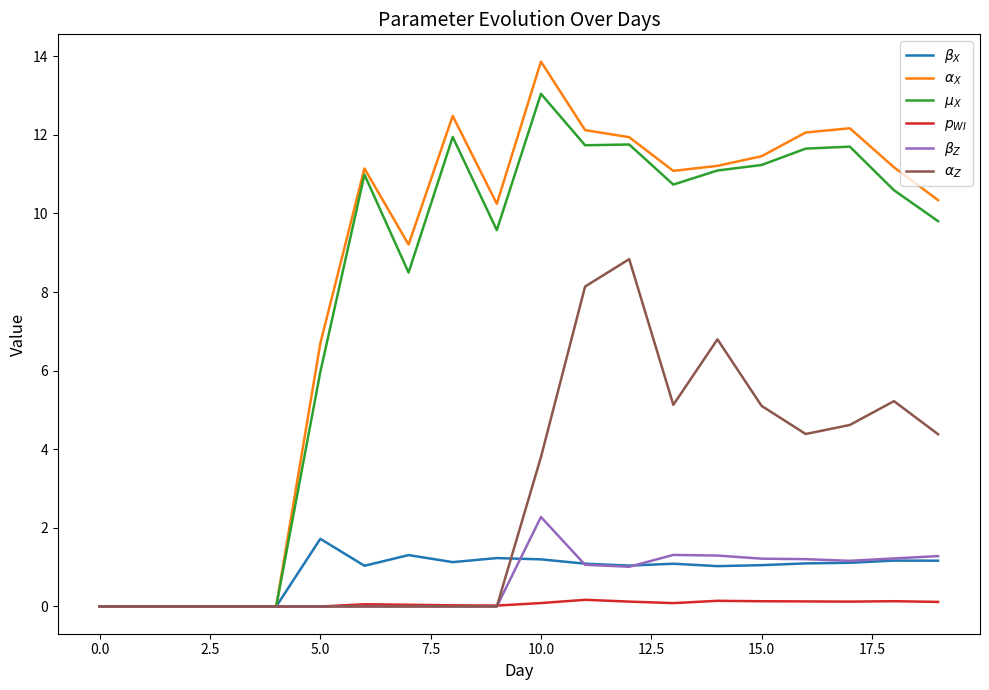

Does the chart display data point markers on the line(s)?

No